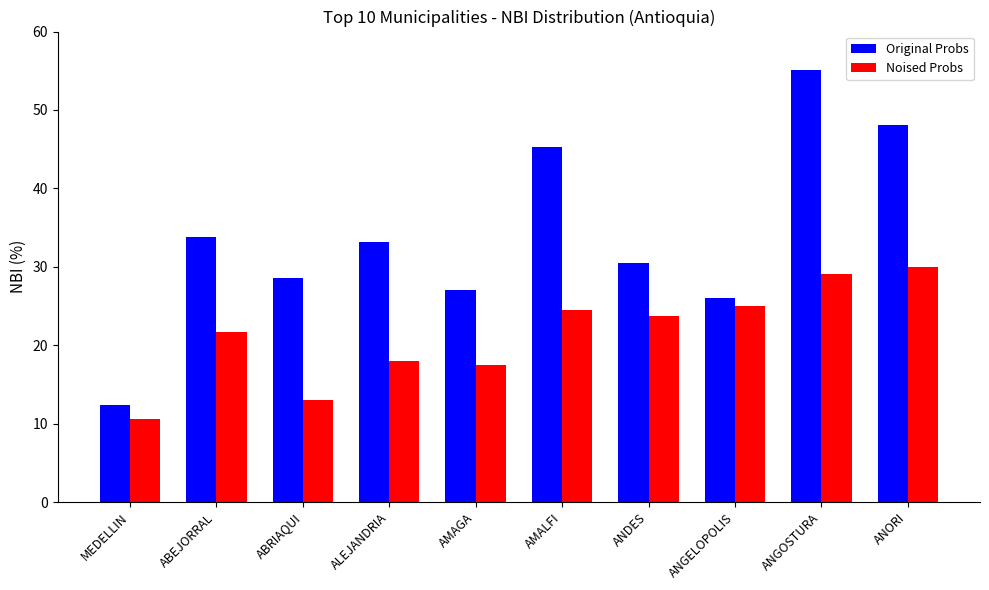

What is the sum of all Noised Probs values?

213.0